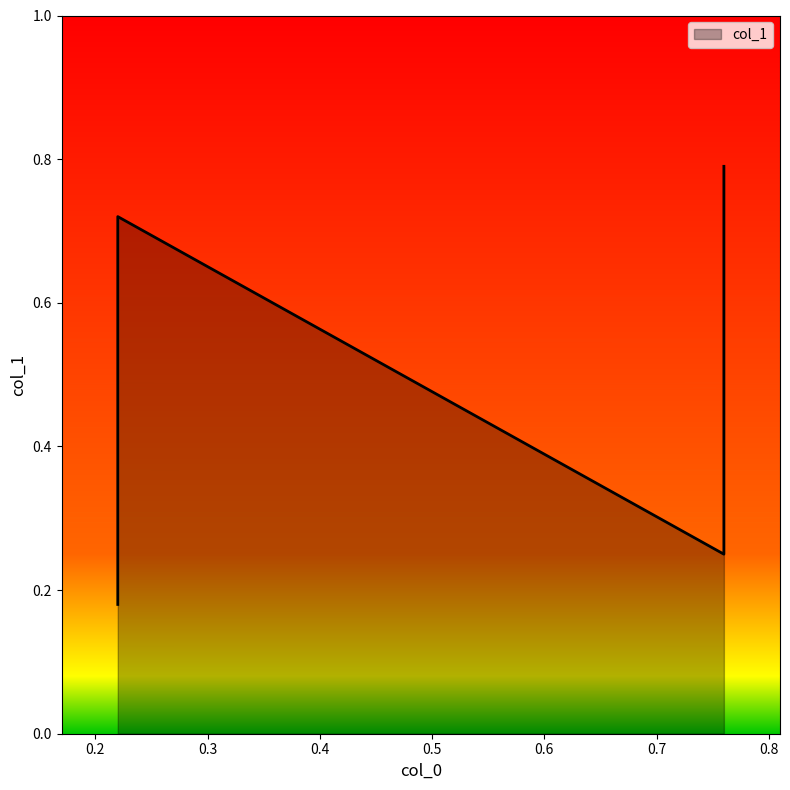

True or false: the data shows 0.3 at 0.22.

False